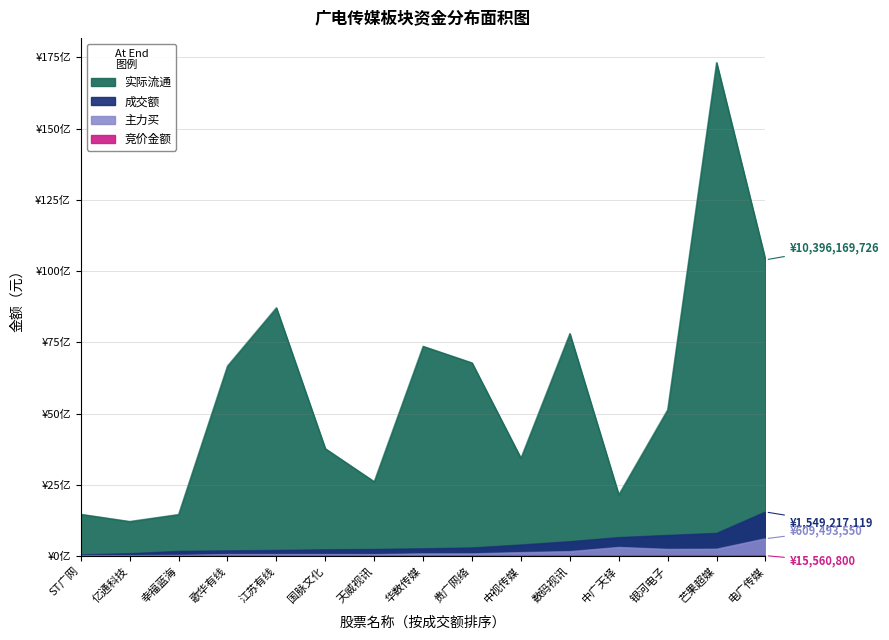

Is the value of 成交额 at 电广传媒 greater than the value of 主力买 at 数码视讯?

Yes